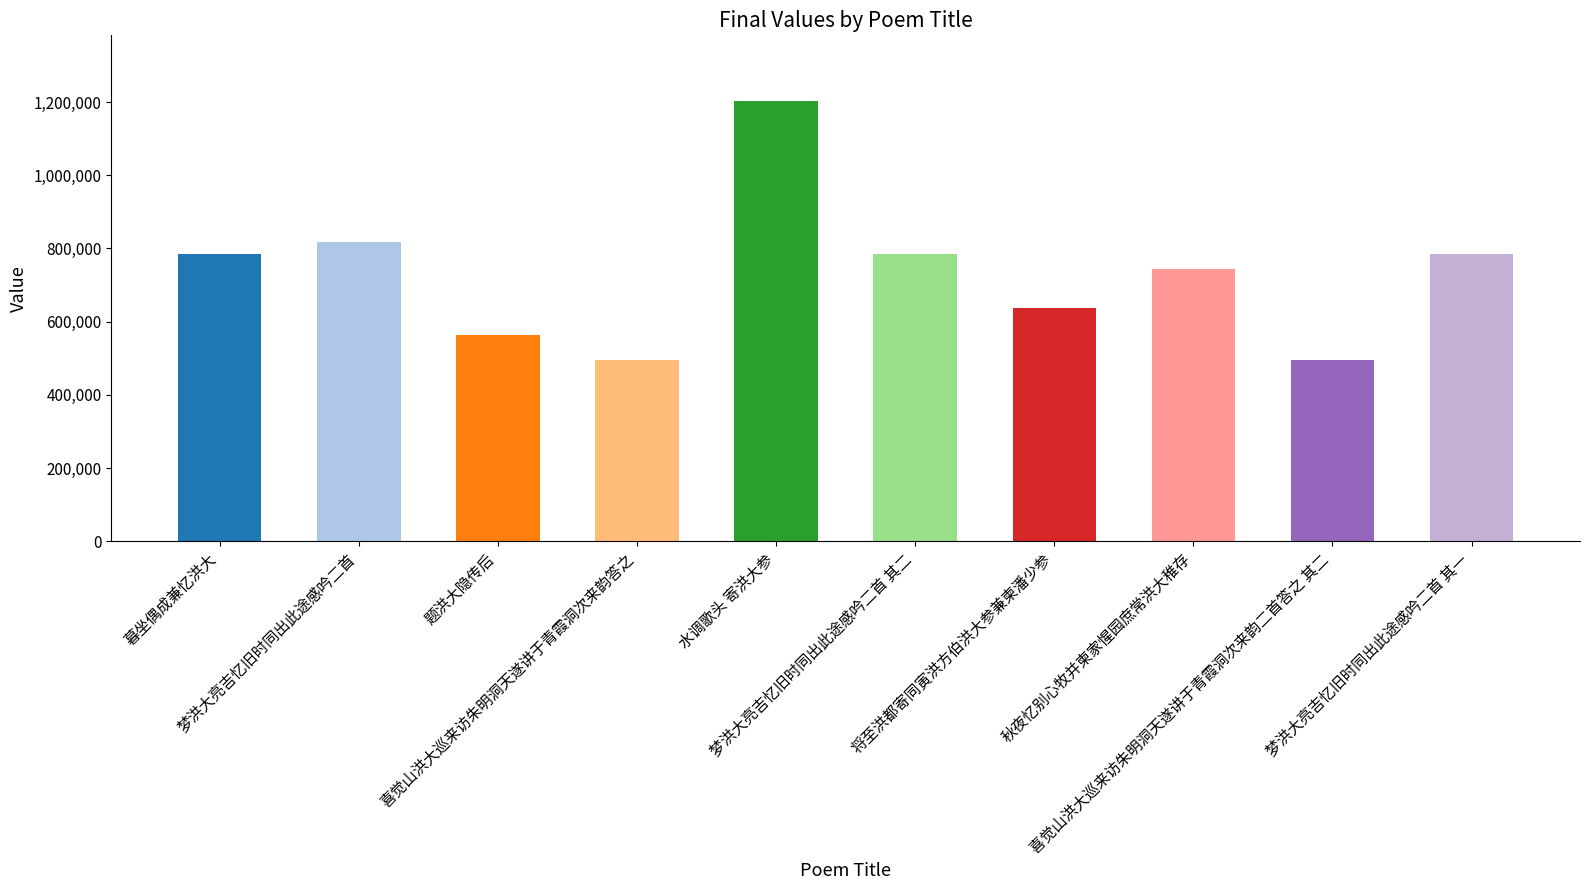

What is the minimum value shown in the chart?

494995